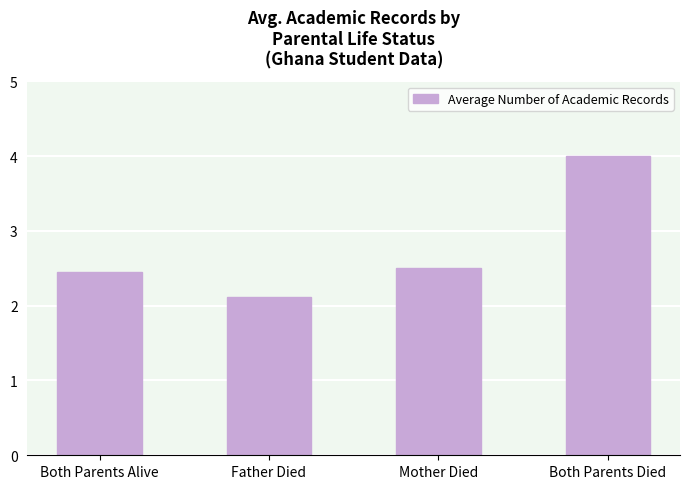

At which label is the value closest to 3?

Mother Died